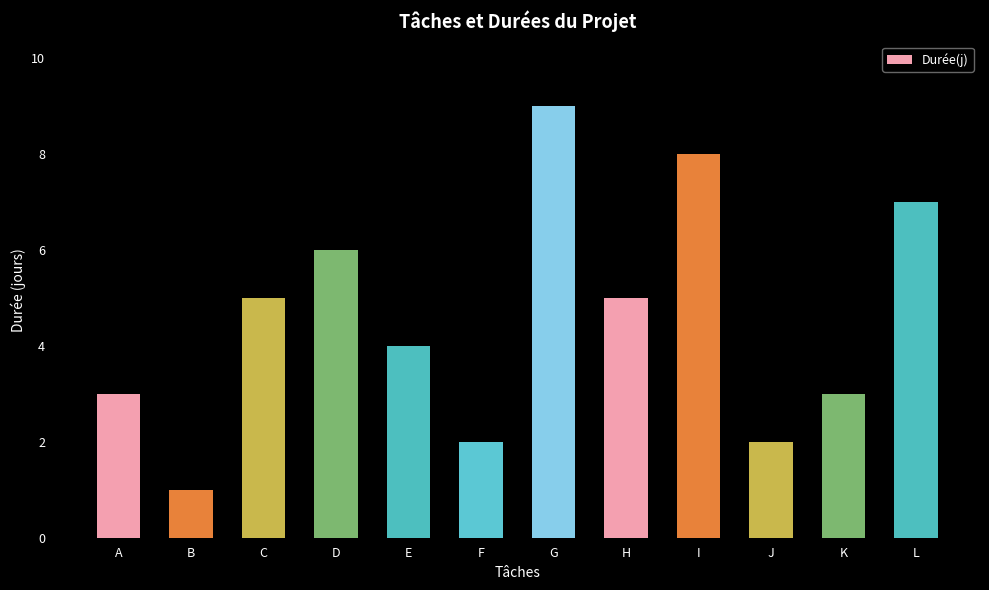

What is the ratio of the value at C to the value at D?

0.8